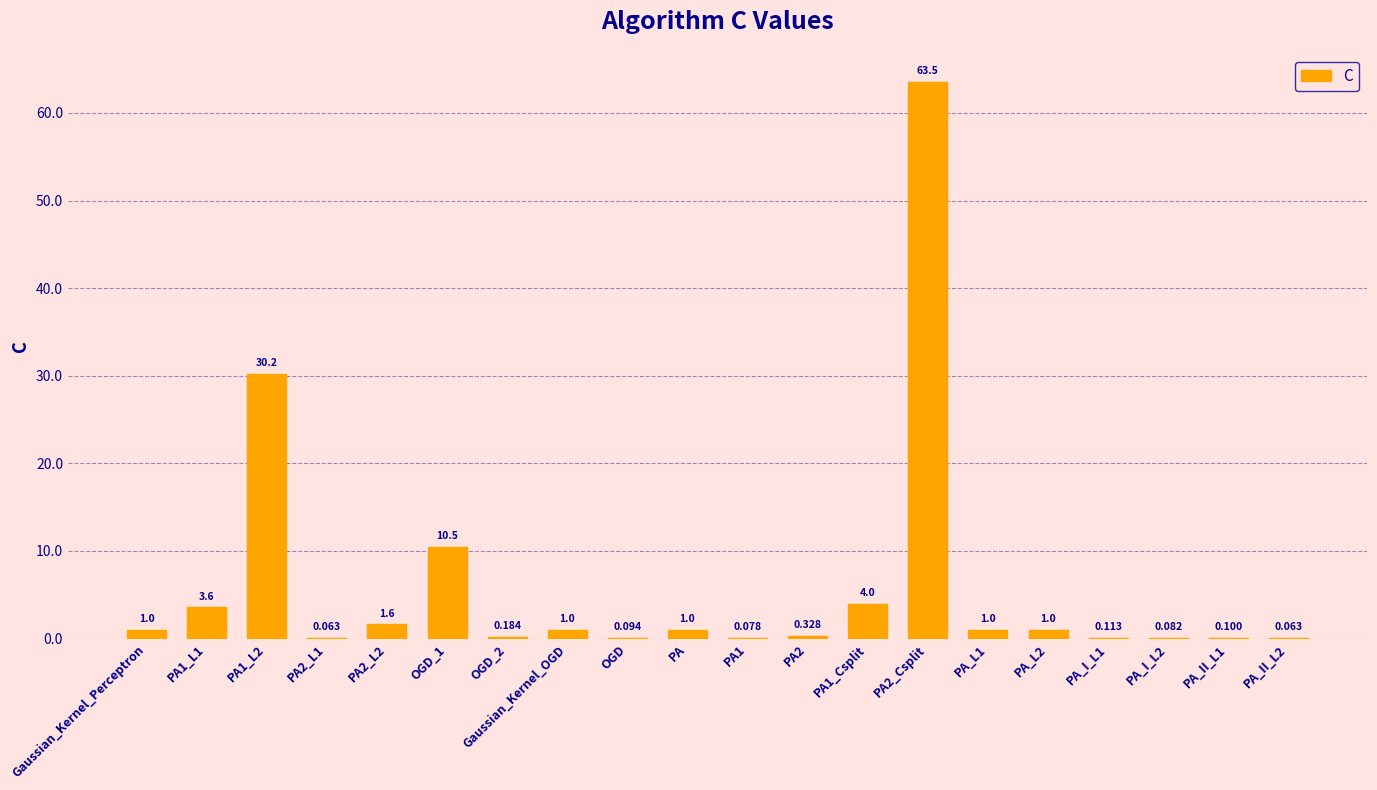

Reading left to right, list all the values displayed in this chart.

1.0	3.6	30.2	0.1	1.6	10.5	0.2	1.0	0.1	1.0	0.1	0.3	4.0	63.5	1.0	1.0	0.1	0.1	0.1	0.1